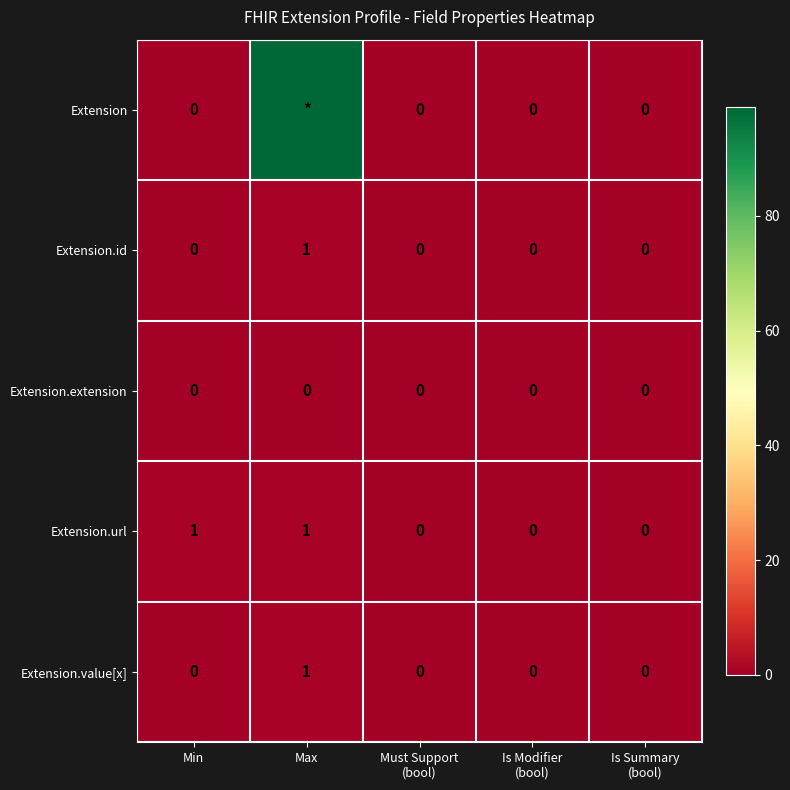

Which category has the highest value in the Extension.id series?

Max